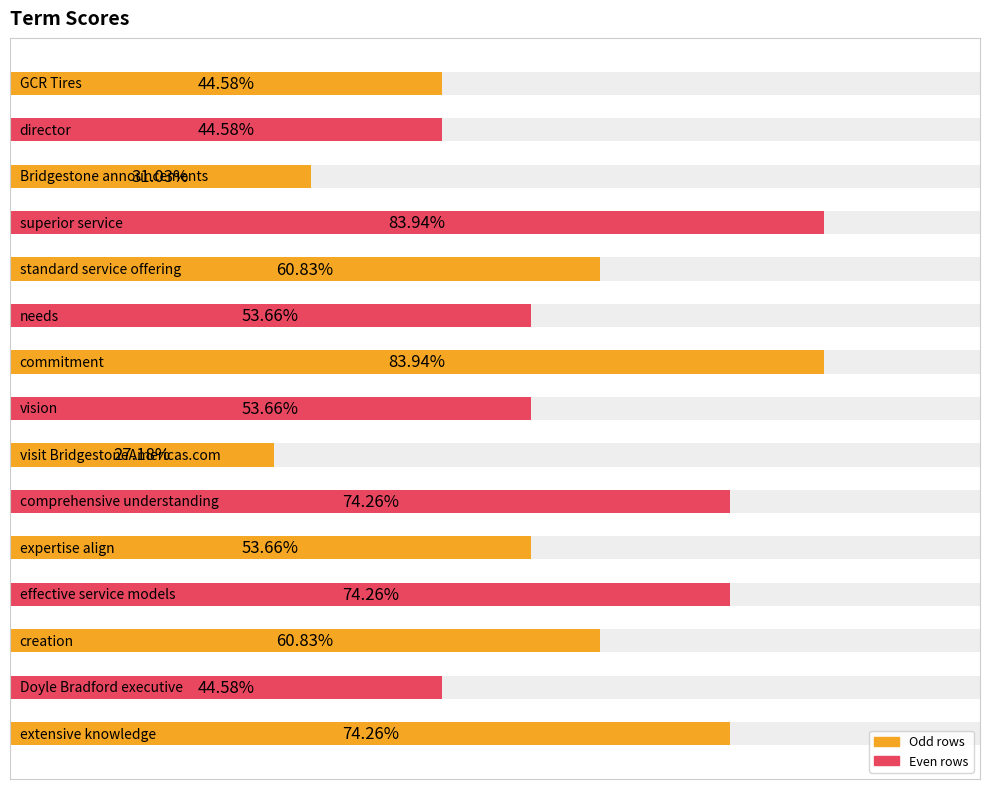

Reading left to right, list all the values displayed in this chart.

extensive knowledge=0.7	Doyle Bradford executive=0.4	creation=0.6	effective service models=0.7	expertise align=0.5	comprehensive understanding=0.7	visit BridgestoneAmericas.com=0.3	vision=0.5	commitment=0.8	needs=0.5	standard service offering=0.6	superior service=0.8	Bridgestone announcements=0.3	director=0.4	GCR Tires=0.4